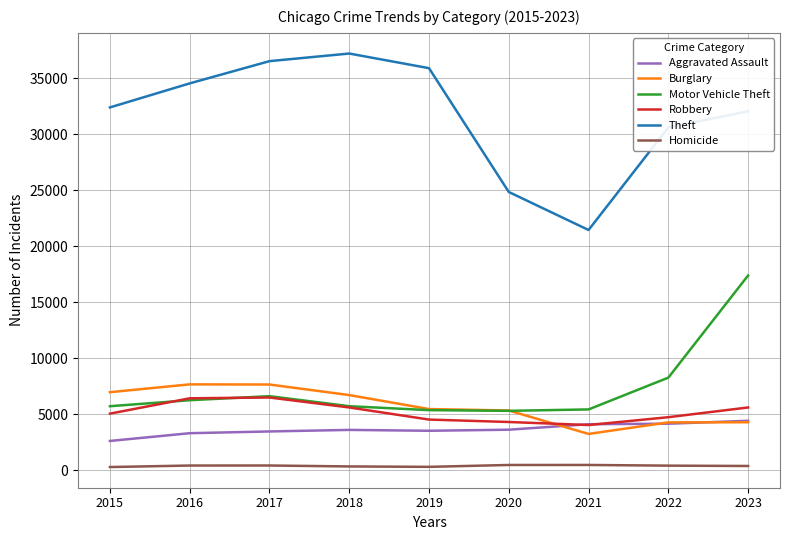

Which category has the highest value in the Motor Vehicle Theft series?

2023